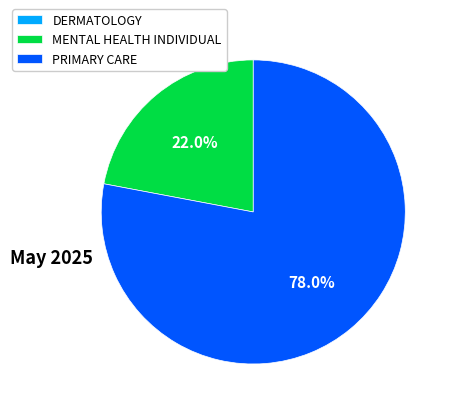

Which category has the biggest portion of the pie?

PRIMARY CARE